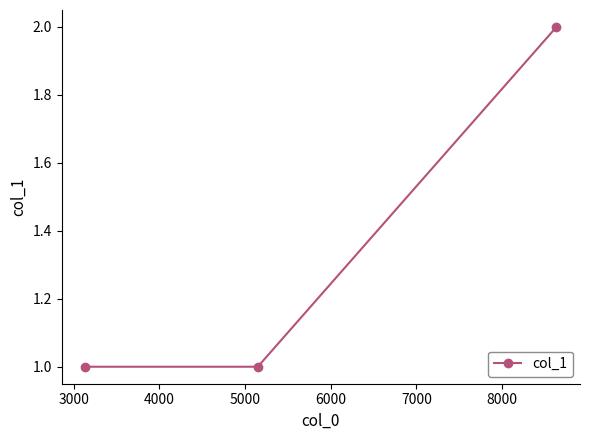

What is the value of the 3rd point from the left?

2